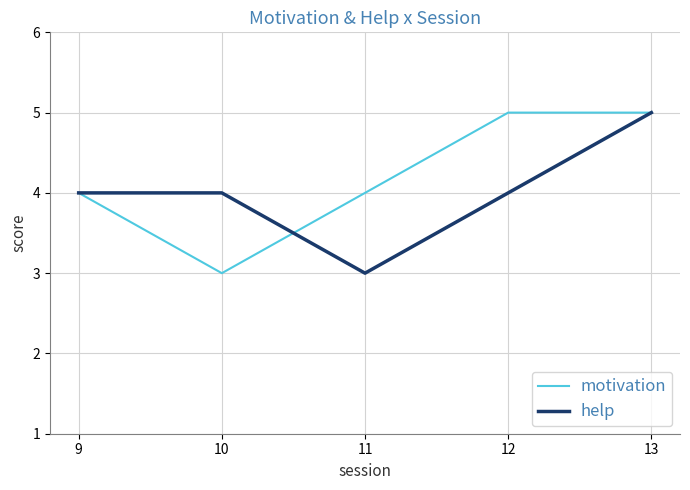

In help, how many points are lower than both neighbors (excluding endpoints)?

1